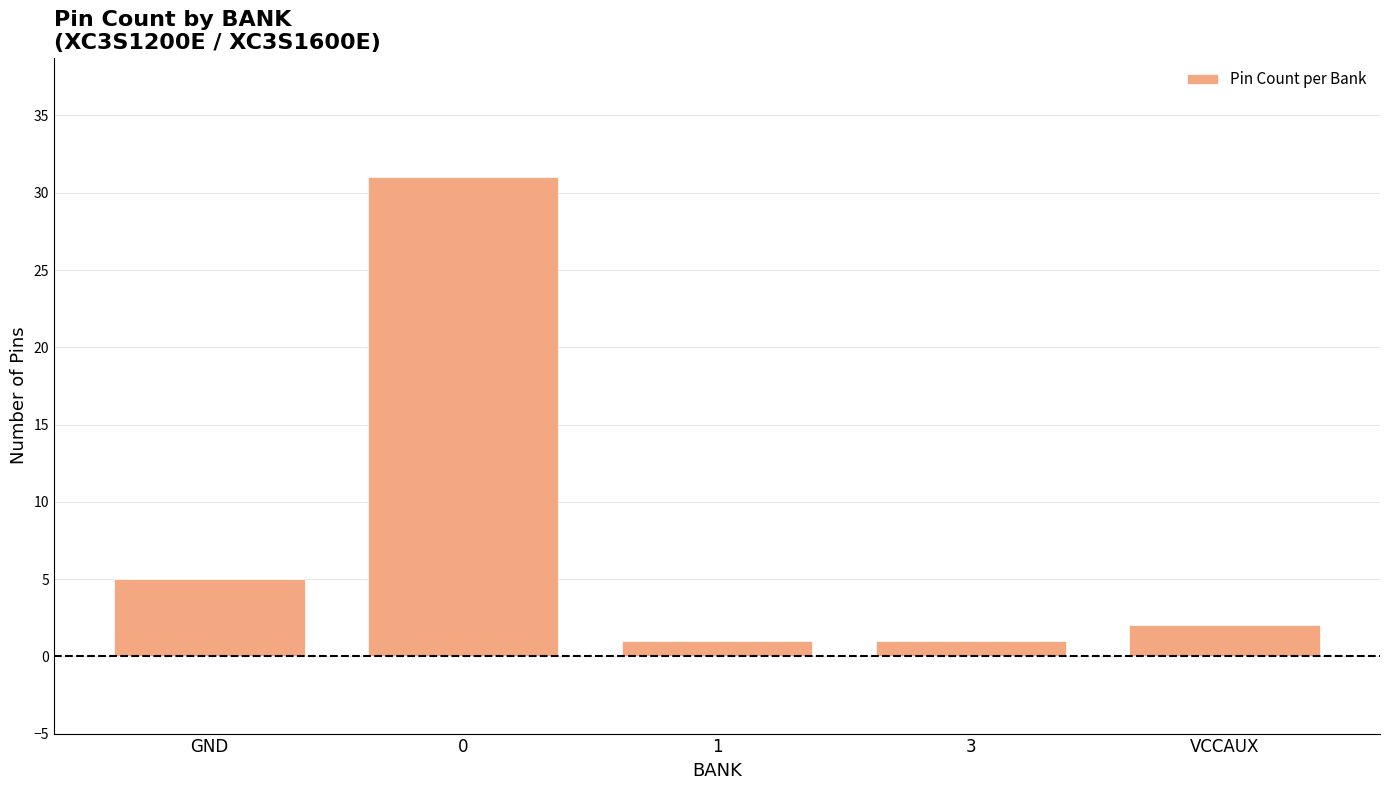

The chart shows a value of 8 at GND. True or false?

False